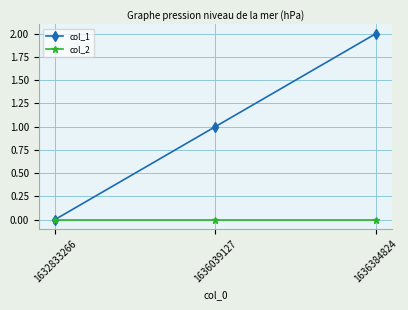

What are all the series names shown in the legend?

col_1, col_2